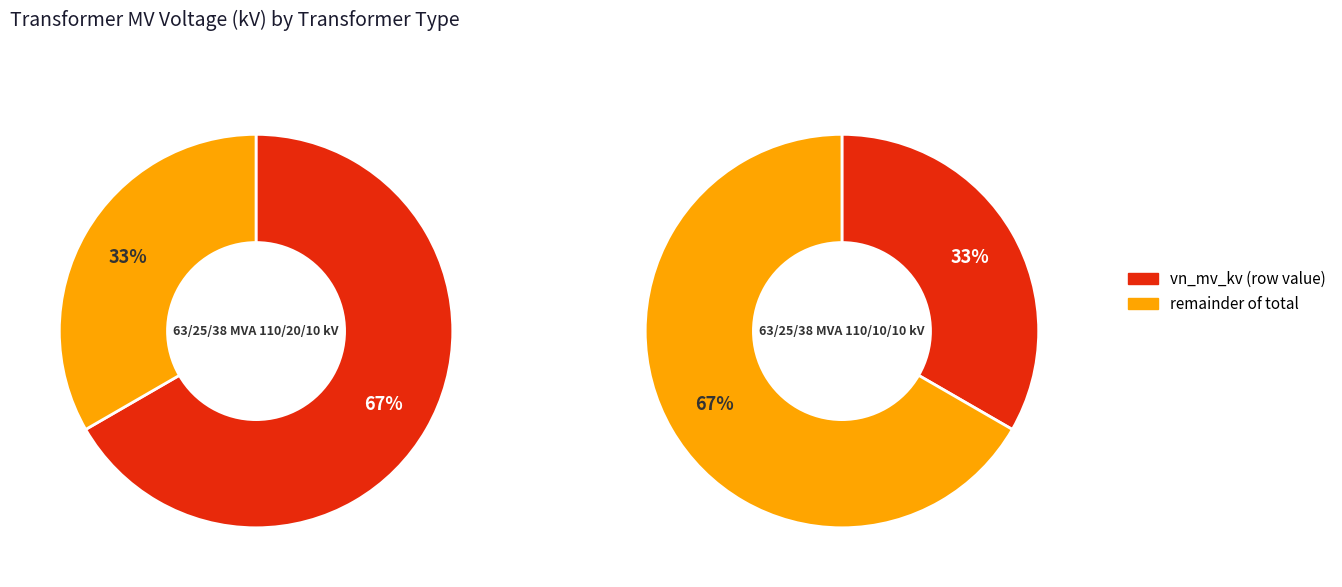

What is the change in value from 63/25/38 MVA 110/20/10 kV to 63/25/38 MVA 110/10/10 kV?

-10